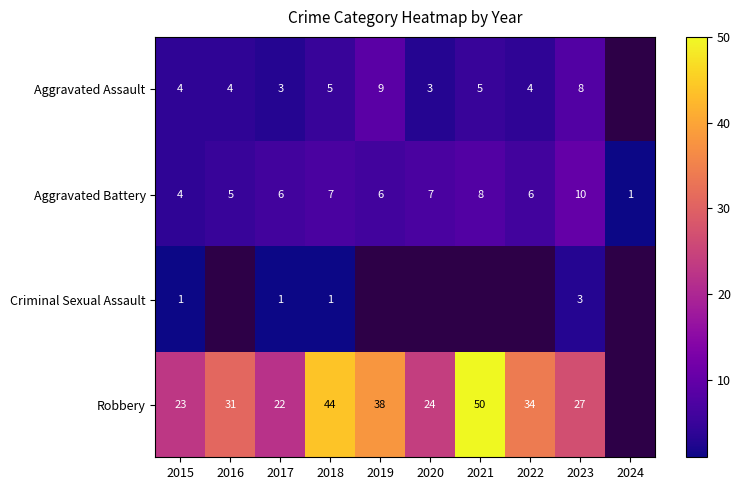

What is the greatest value displayed?

50.0